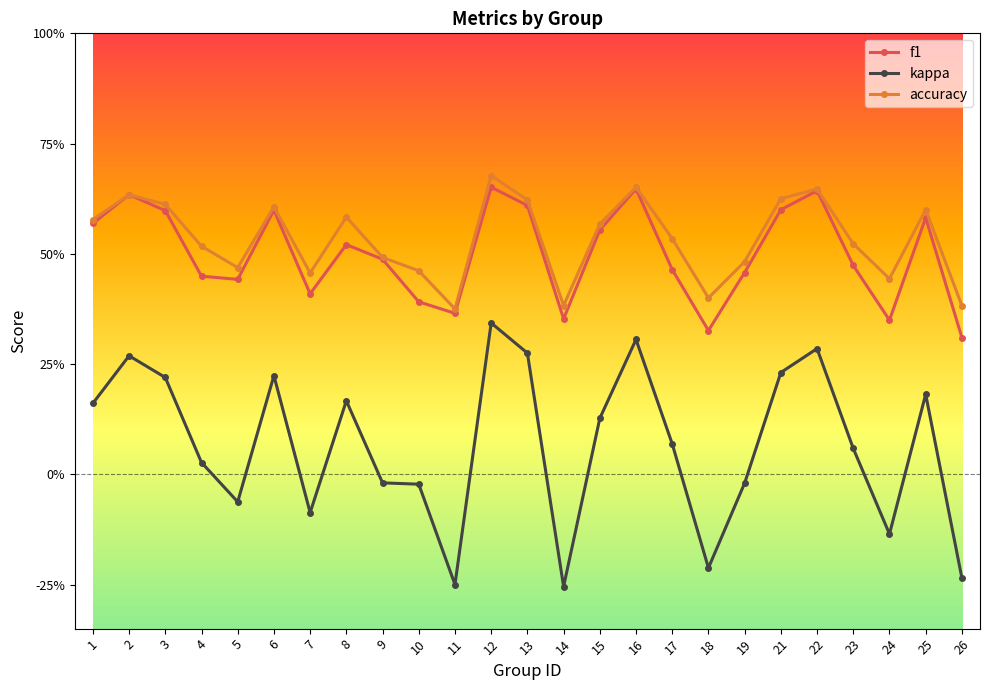

True or false: accuracy has a value of 0.2 at 21.

False